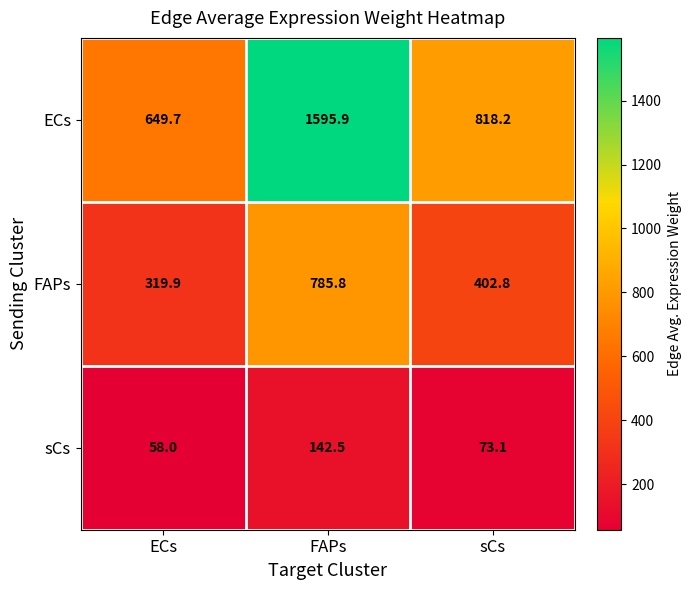

At ECs, list the series in order from largest to smallest.

ECs, FAPs, sCs